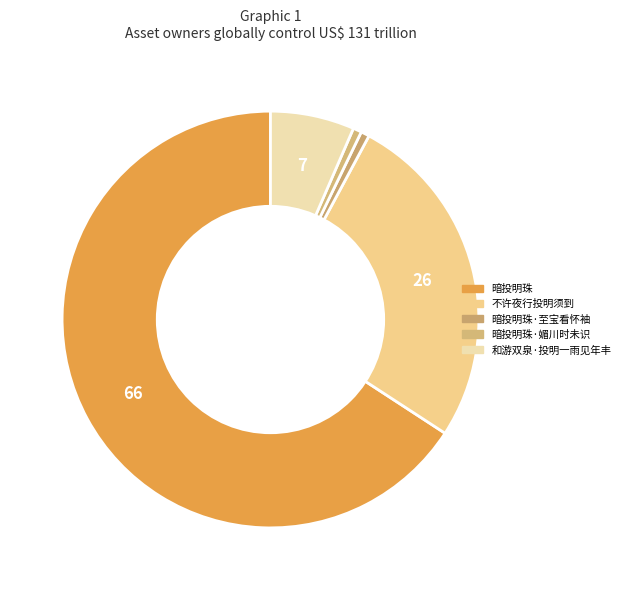

Count the number of slices in the pie.

5